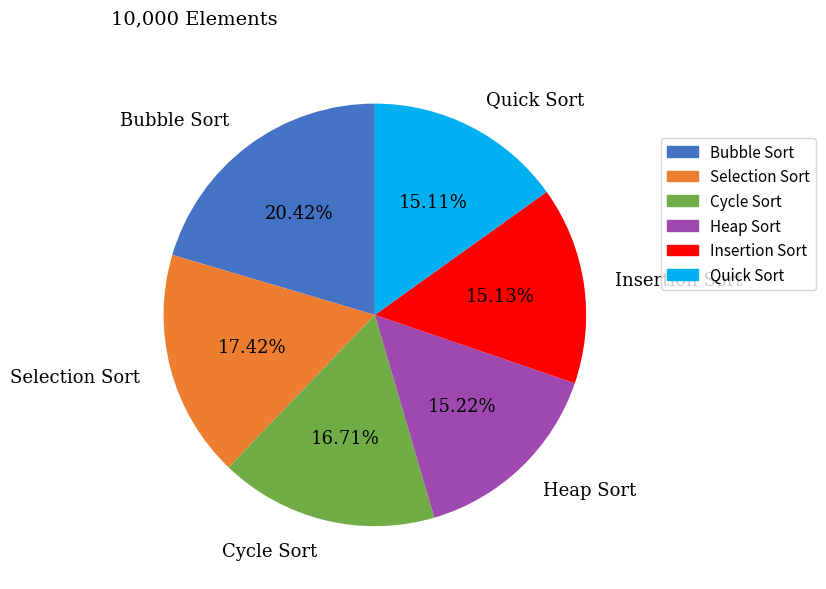

How many segments does this pie chart have?

6